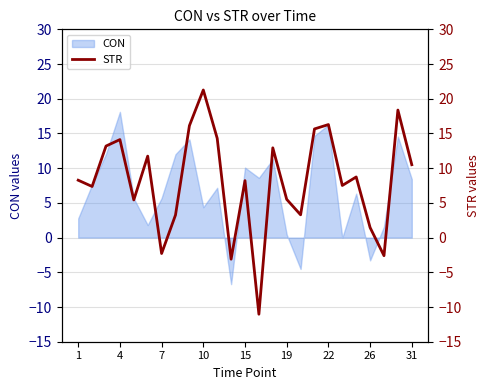

What is the minimum value shown in the chart?

-11.0